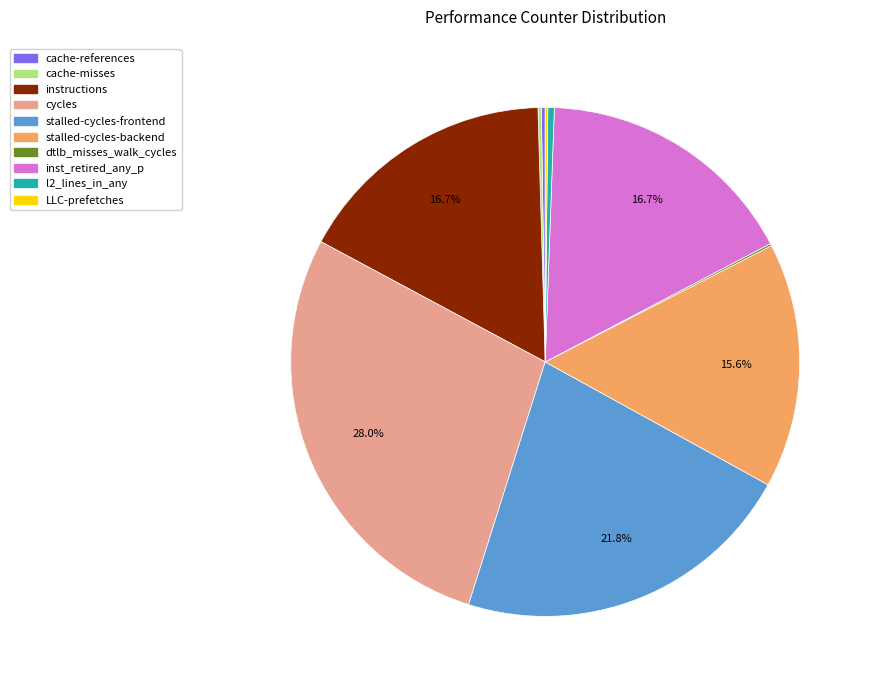

What portion of the pie excludes inst_retired_any_p?

83.3%